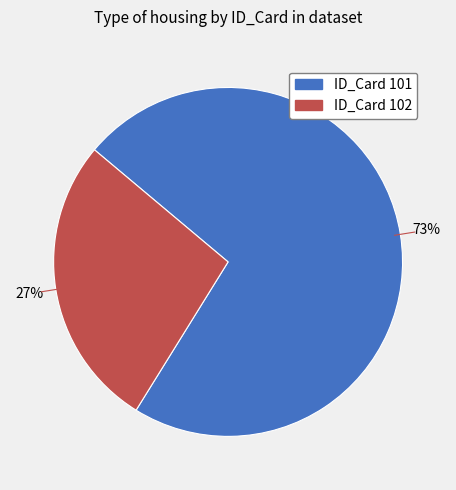

Which category has the biggest portion of the pie?

ID_Card 101